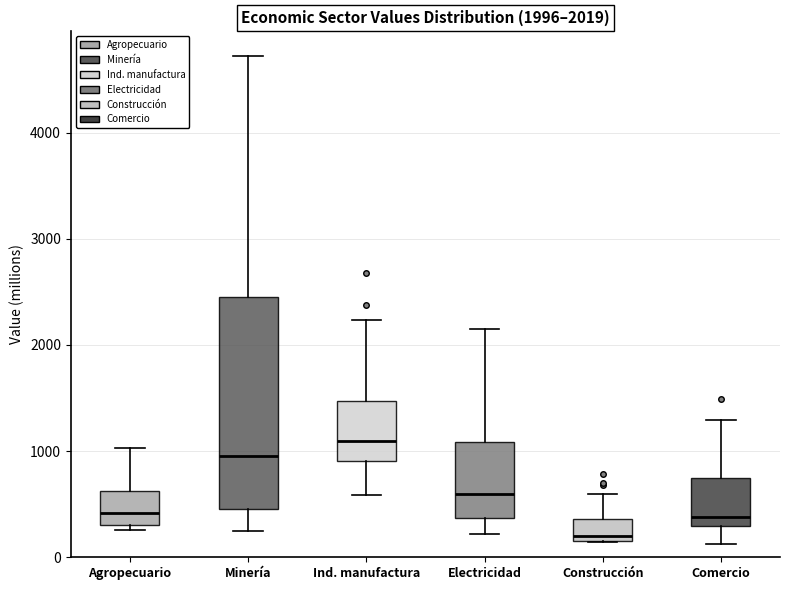

Which box is the tallest, from its lower edge to its upper edge?

Minería